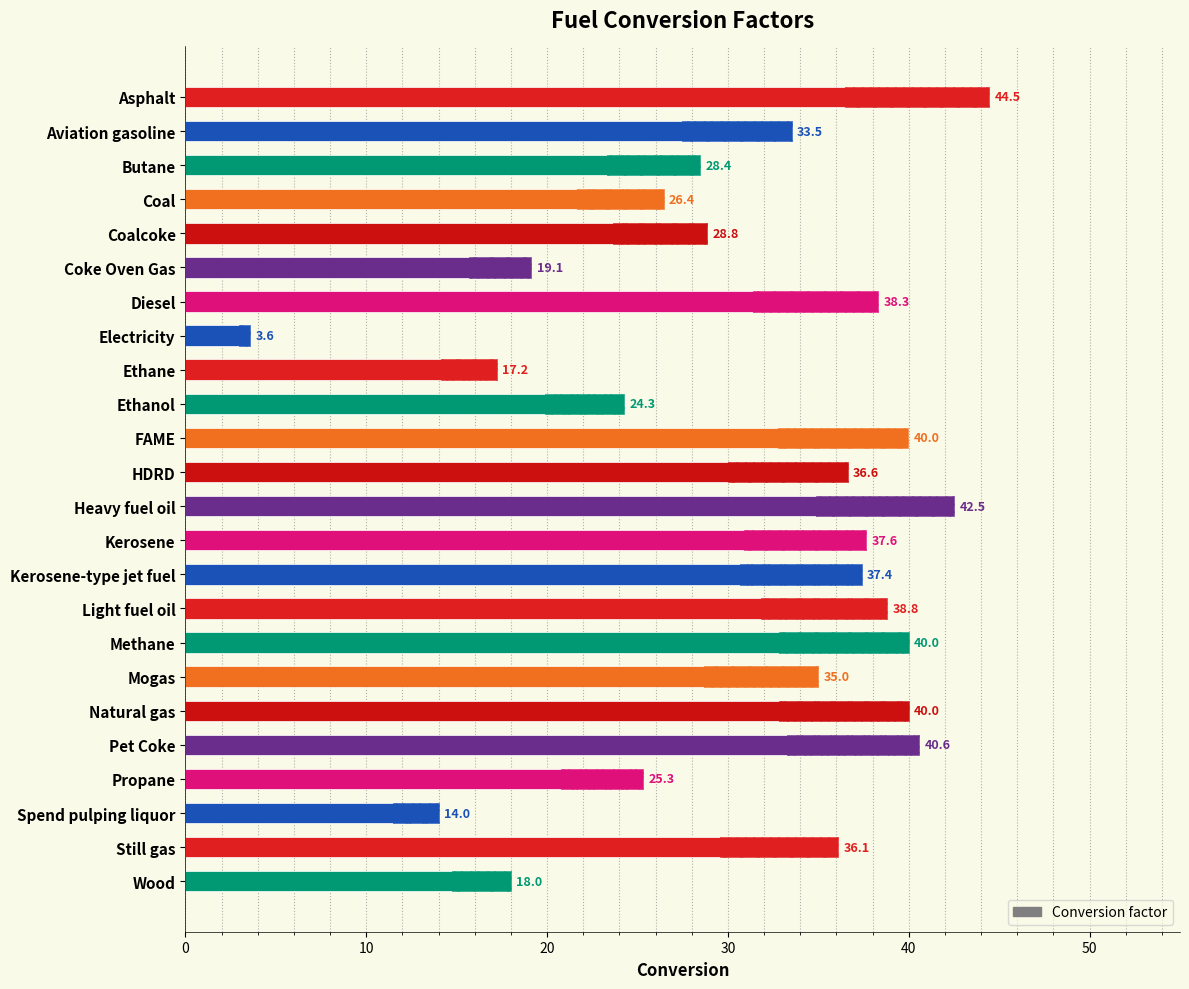

Count the number of values greater than 36.

12